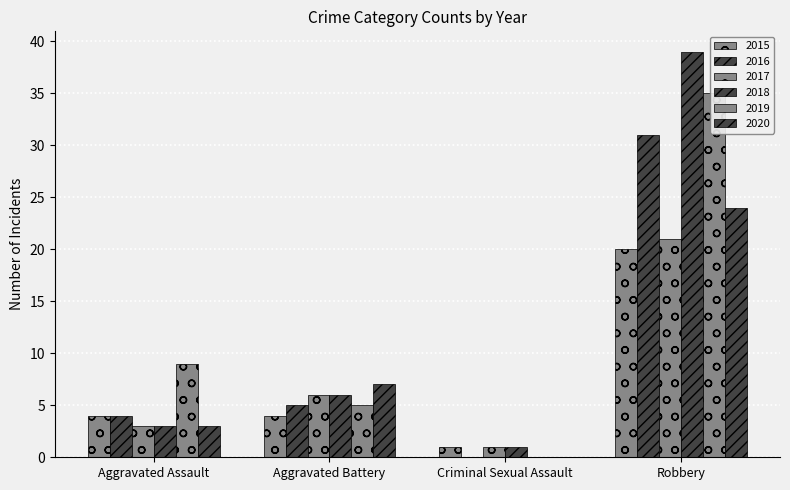

How many data points in 2019 are above 9?

1